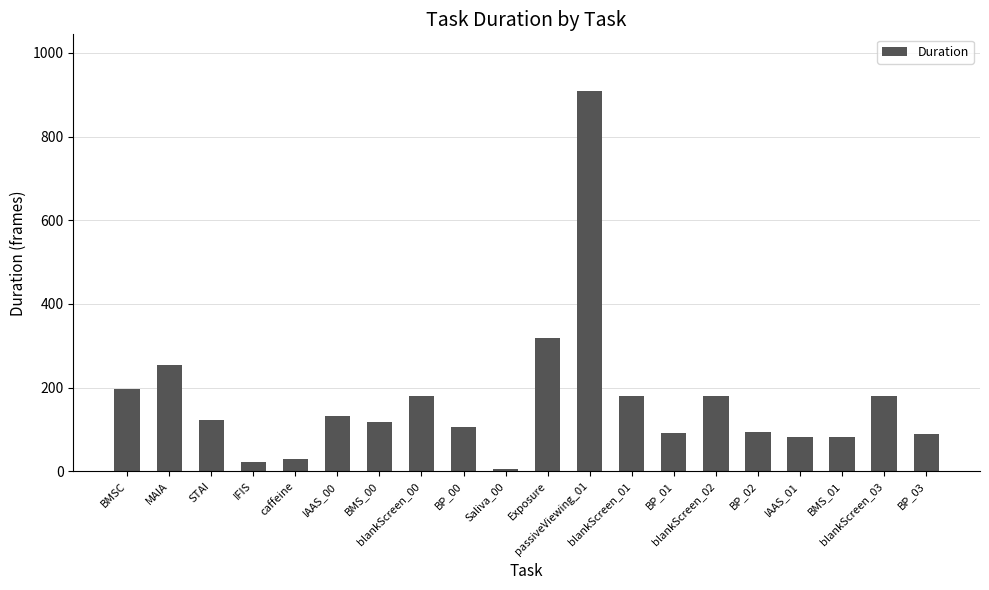

Between blankScreen_02 and Exposure, which is larger?

Exposure